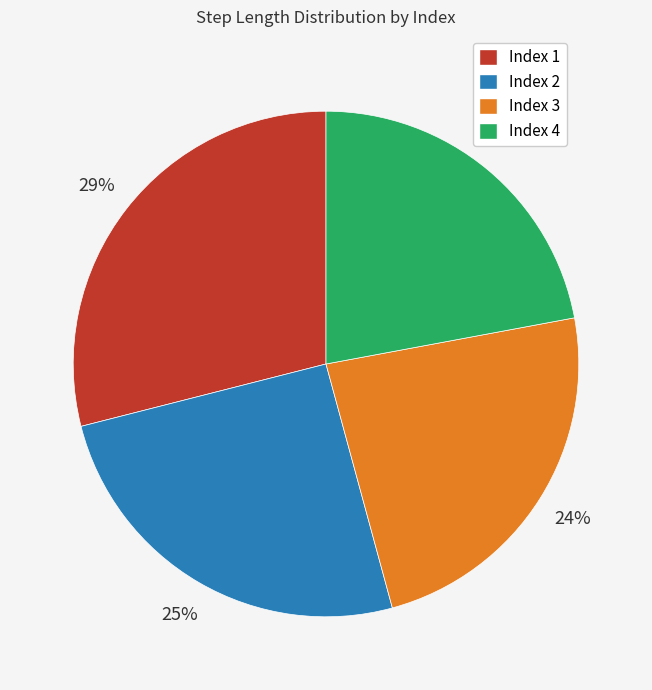

Which category has the smallest portion of the pie?

Index 4